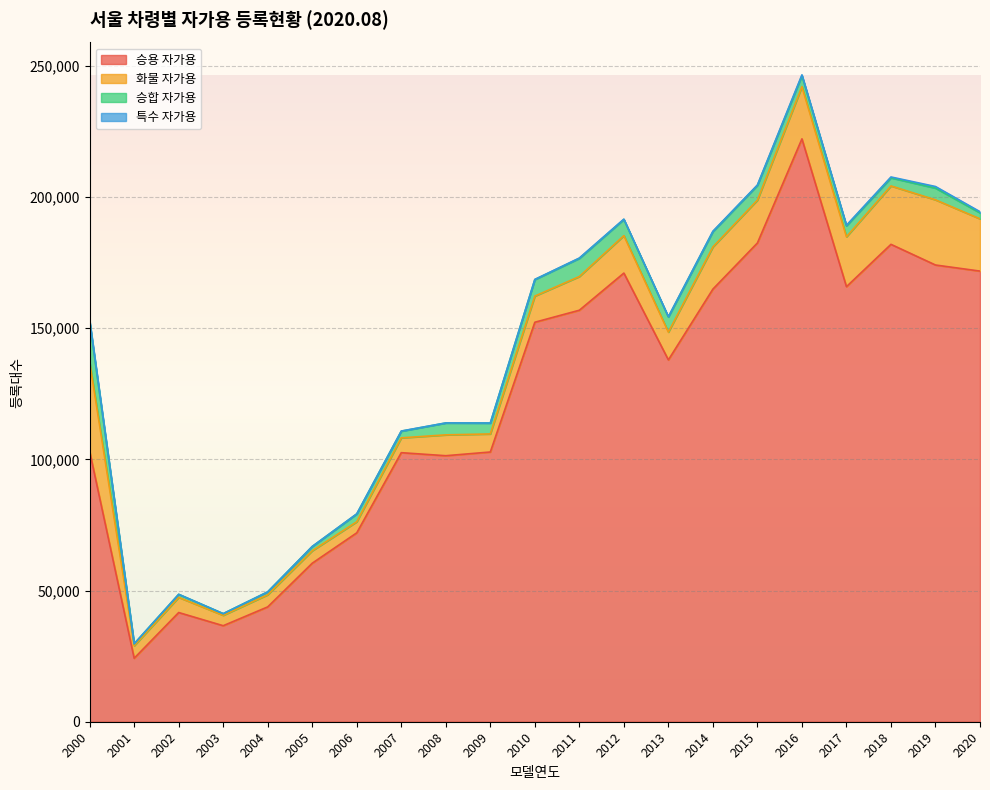

At which category does the chart reach its minimum across all series?

2003